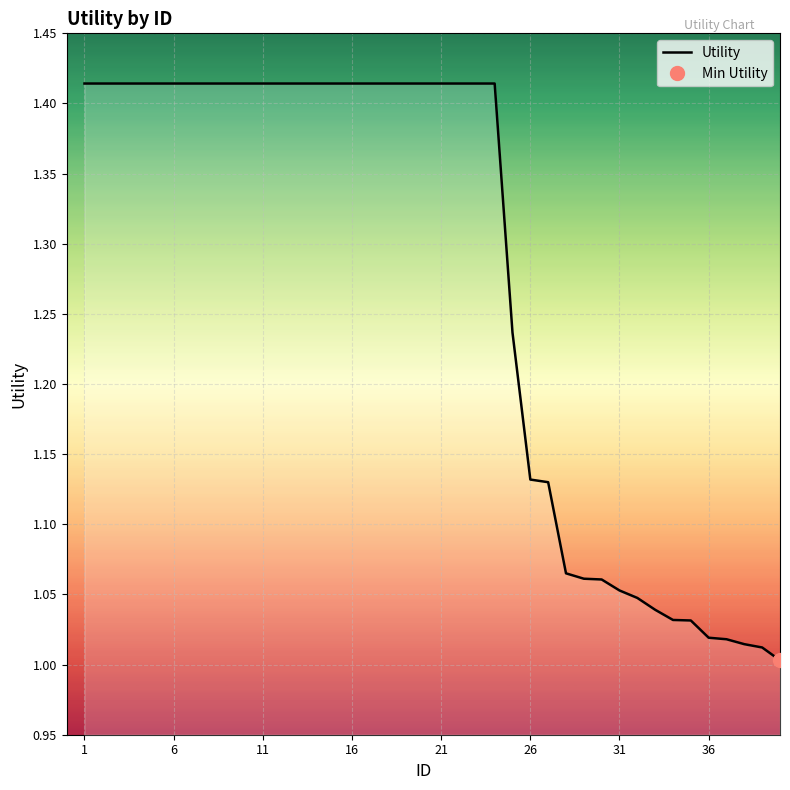

What is the difference between the maximum and minimum values?

0.4